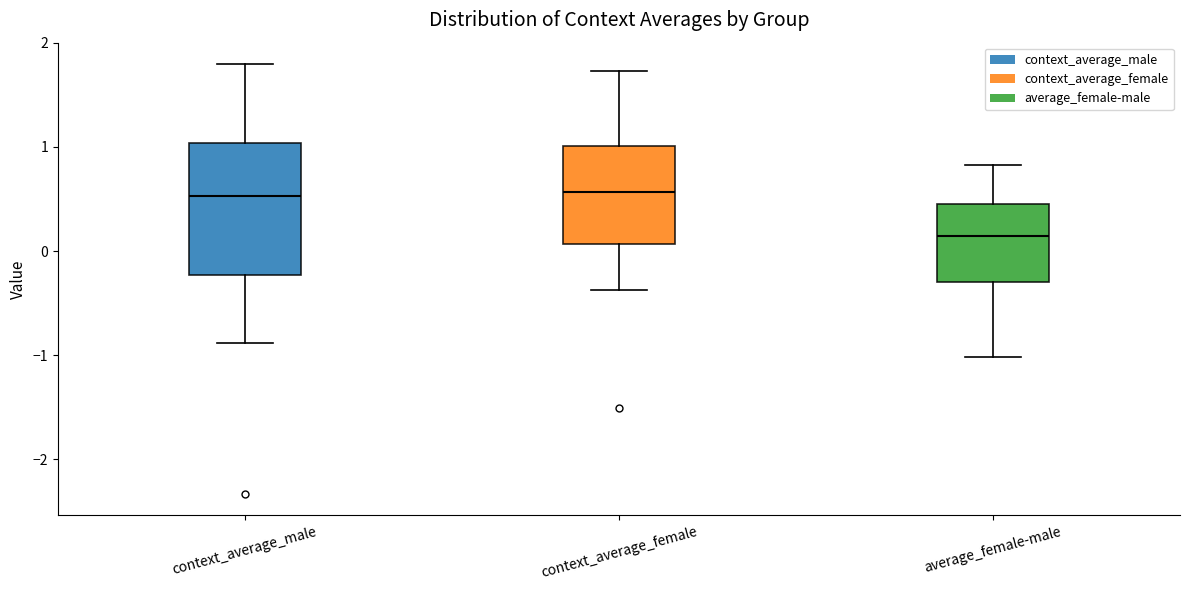

Which box is the tallest, from its lower edge to its upper edge?

context_average_male